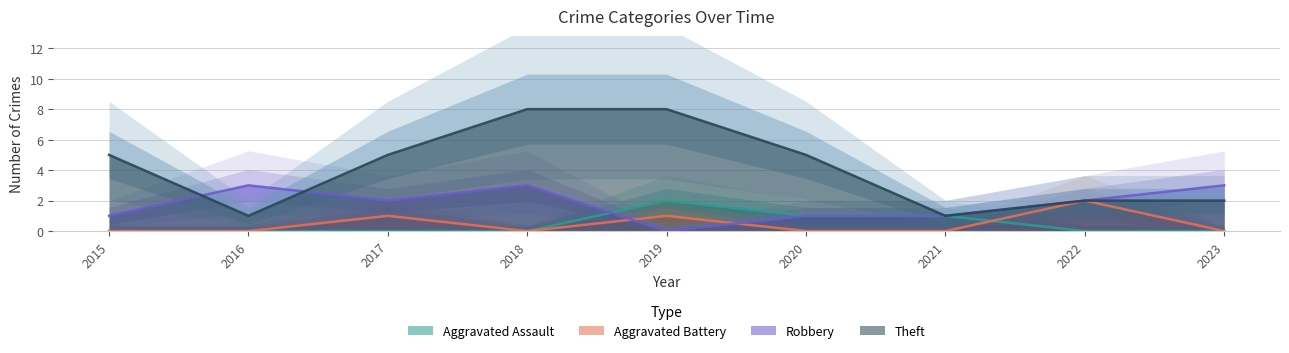

Count the number of data series in this chart.

4